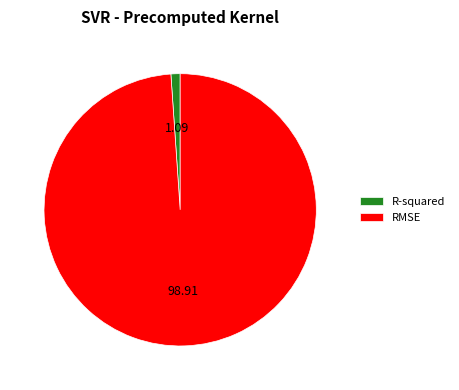

Between RMSE and R-squared, which is larger?

RMSE